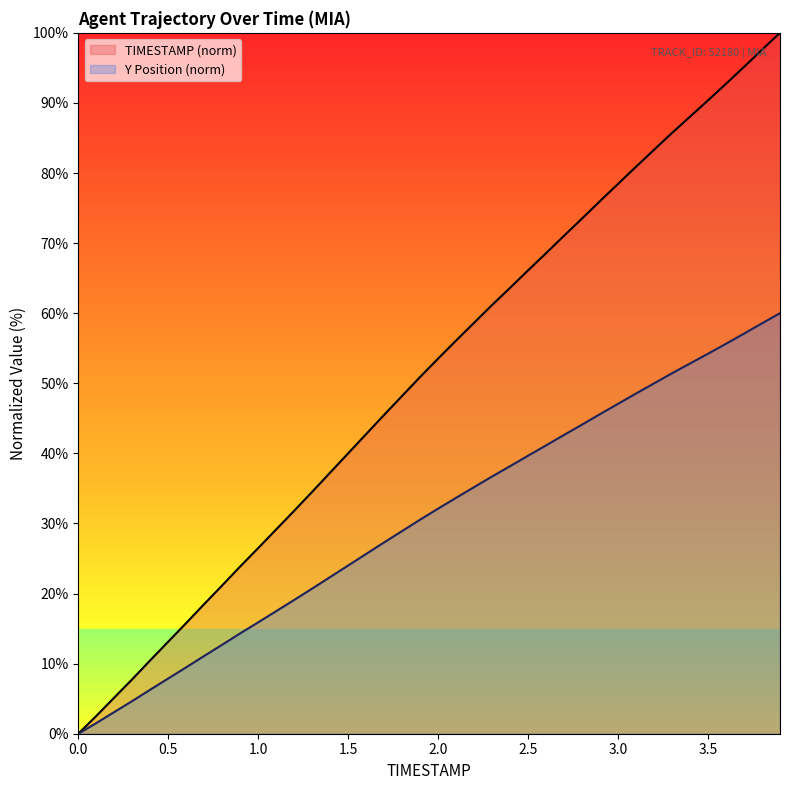

What is the difference between the maximum and minimum values in the TIMESTAMP series?

100.0